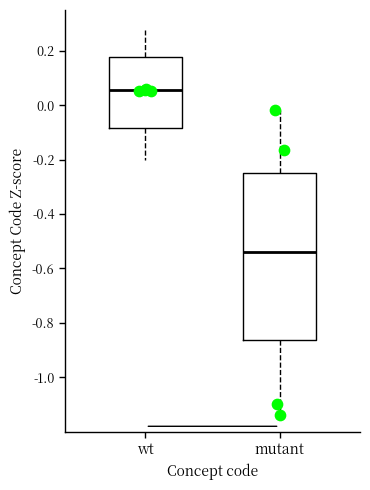

Reading left to right, read every box against the y-axis: the position of its median line, the range the box covers, and the ends of its whiskers. The values are not printed on the chart, so give them approximately, as read against the axis.

wt: median 0.06, box -0.08 to 0.18, whiskers -0.20 to 0.28
mutant: median -0.54, box -0.86 to -0.26, whiskers -1.14 to -0.02